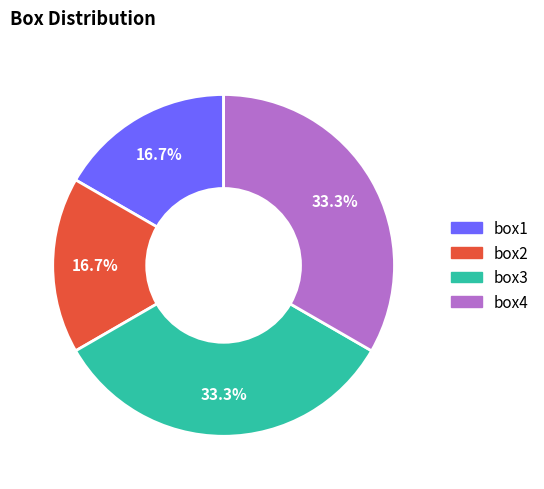

What percentage is NOT represented by box3?

66.7%